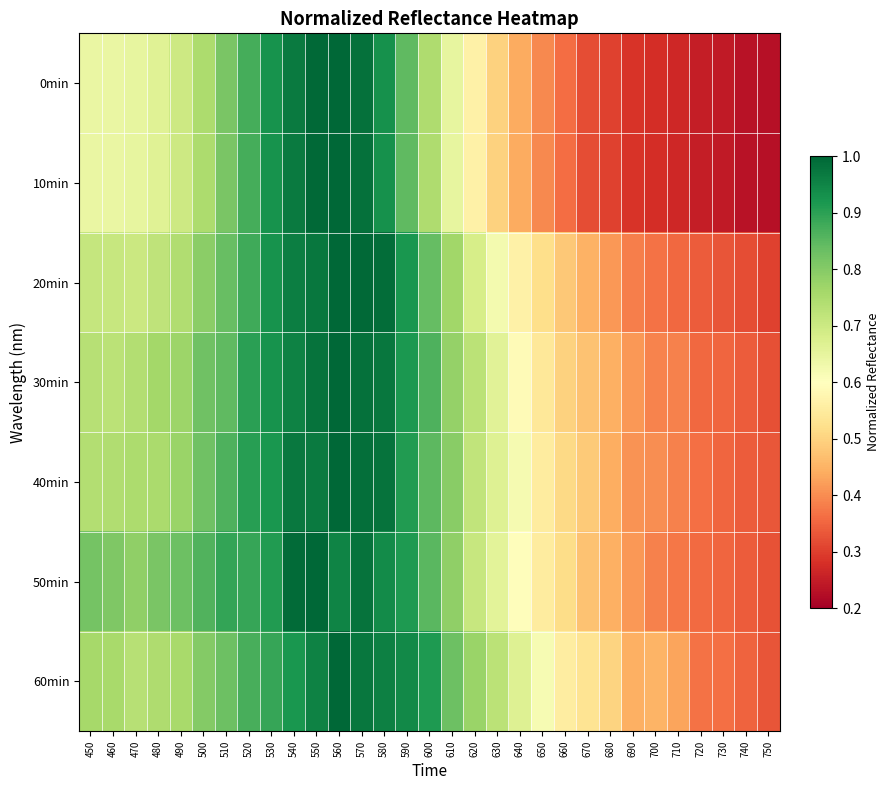

Which series has the widest spread of values?

0min